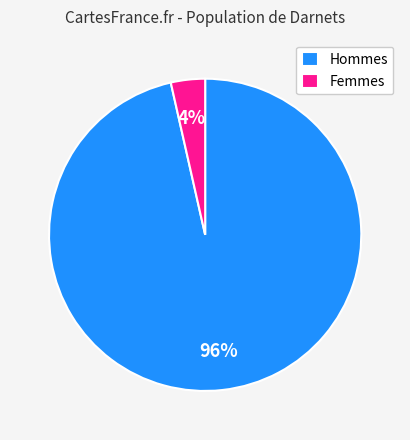

To the nearest percent, what is the average slice percentage?

50%